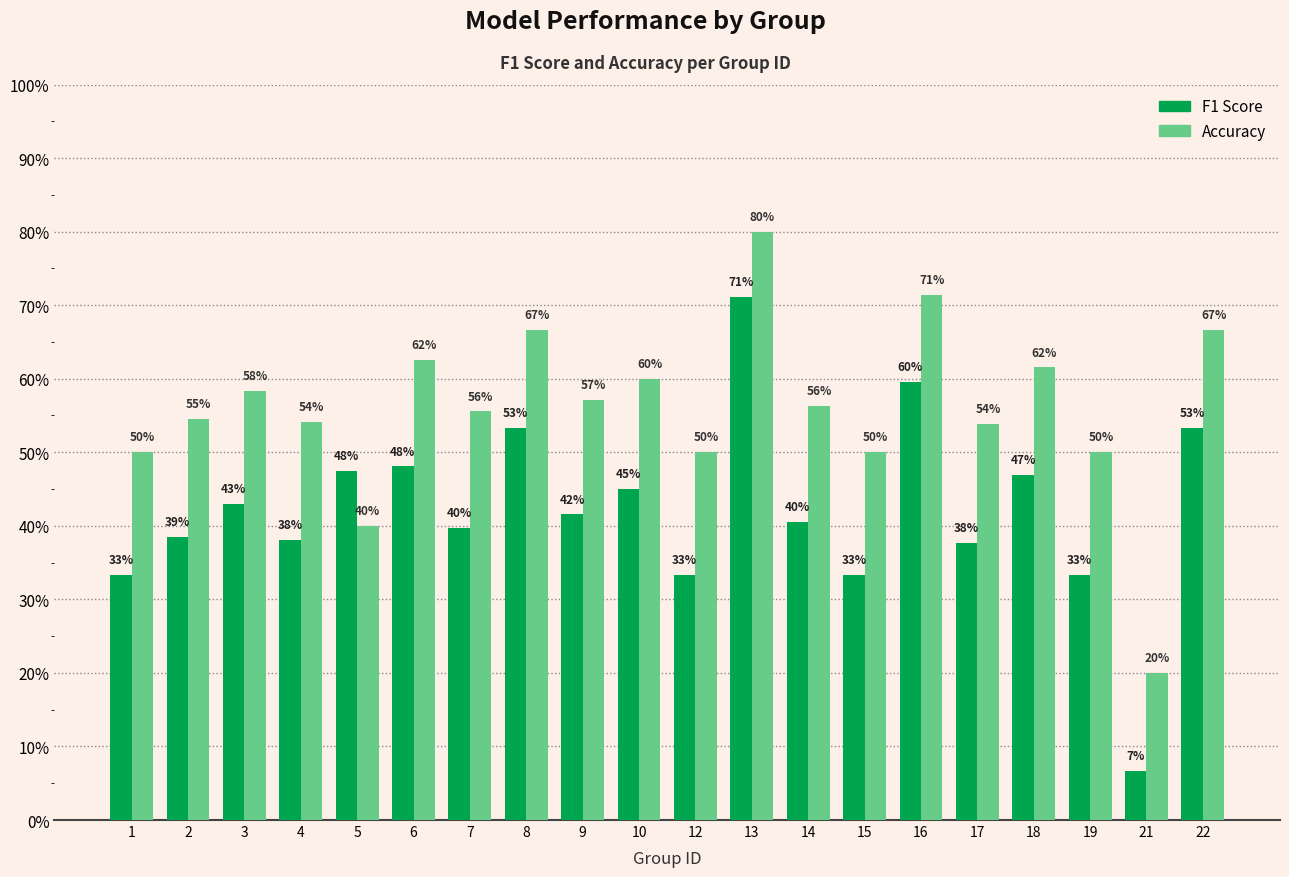

Which series has the largest range (max minus min)?

F1 Score